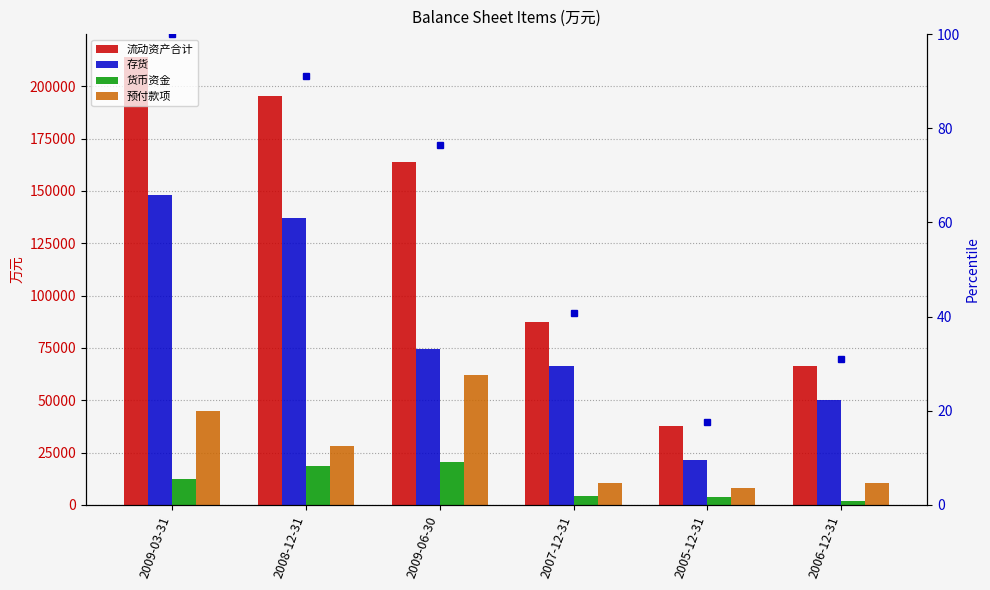

At which label is 流动资产合计 closest to 125965?

2009-06-30